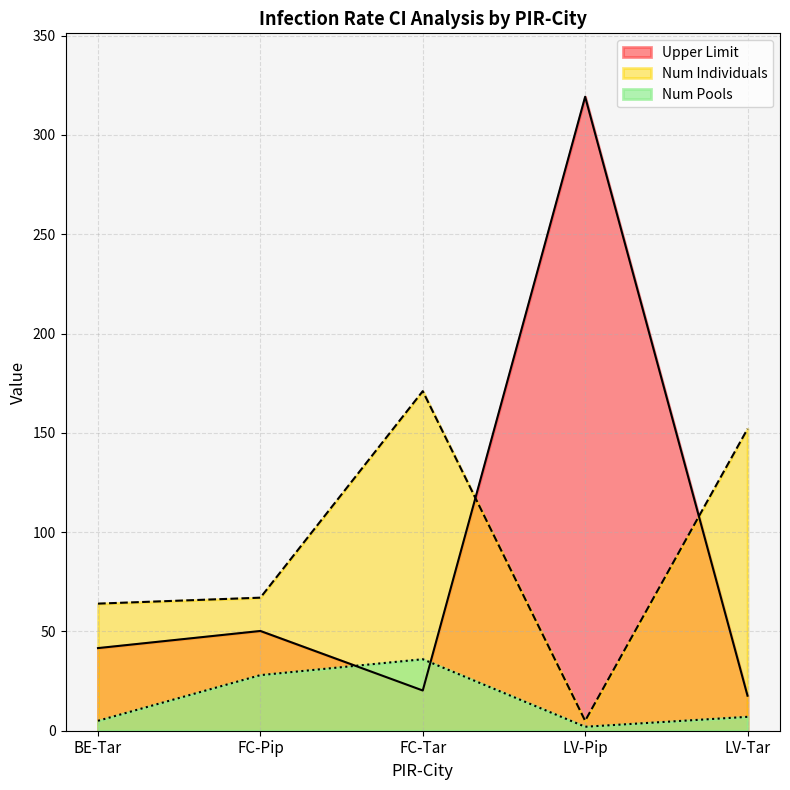

In Num Pools, how many points are lower than both neighbors (excluding endpoints)?

1